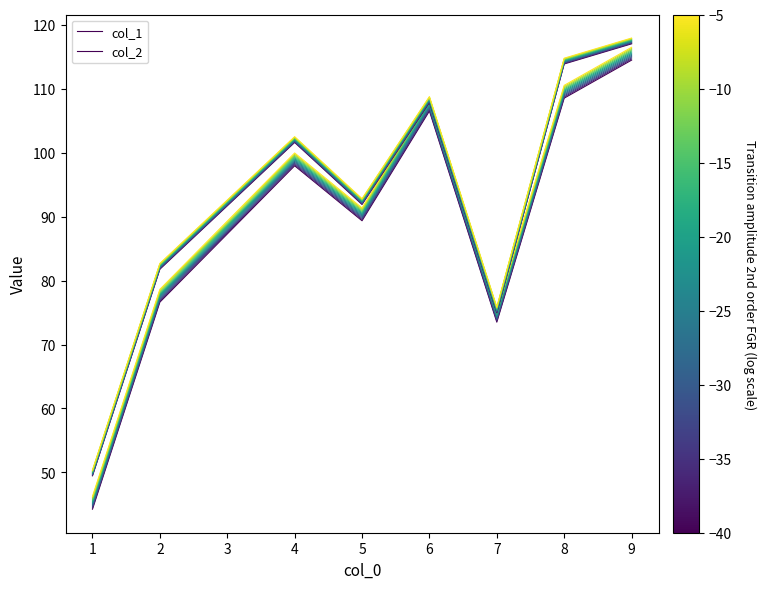

True or false: col_1 has more than 1 interior local peaks.

True